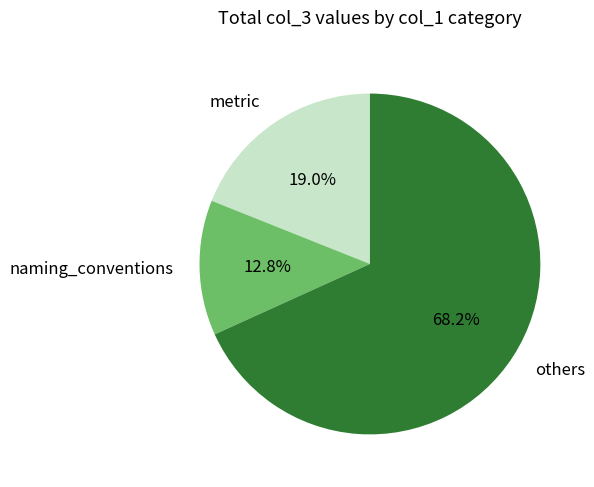

Count the number of slices in the pie.

3